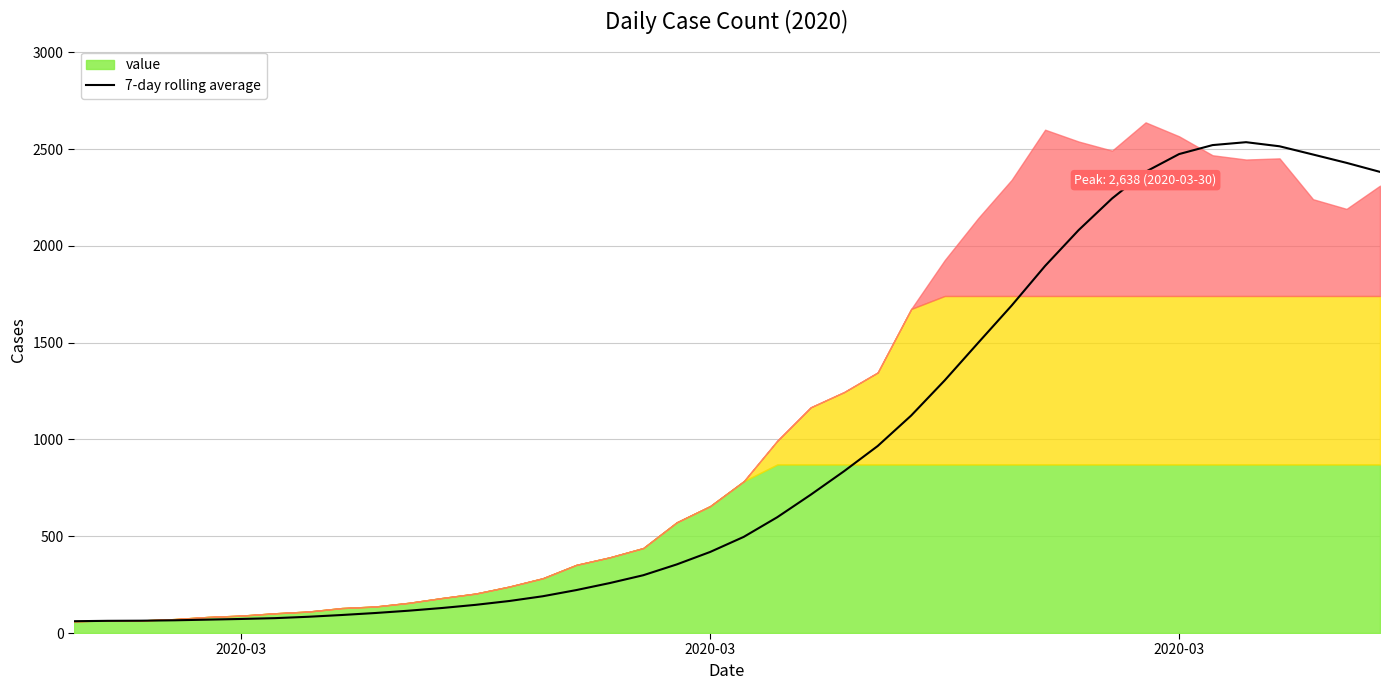

How many data points are less than 496?

20